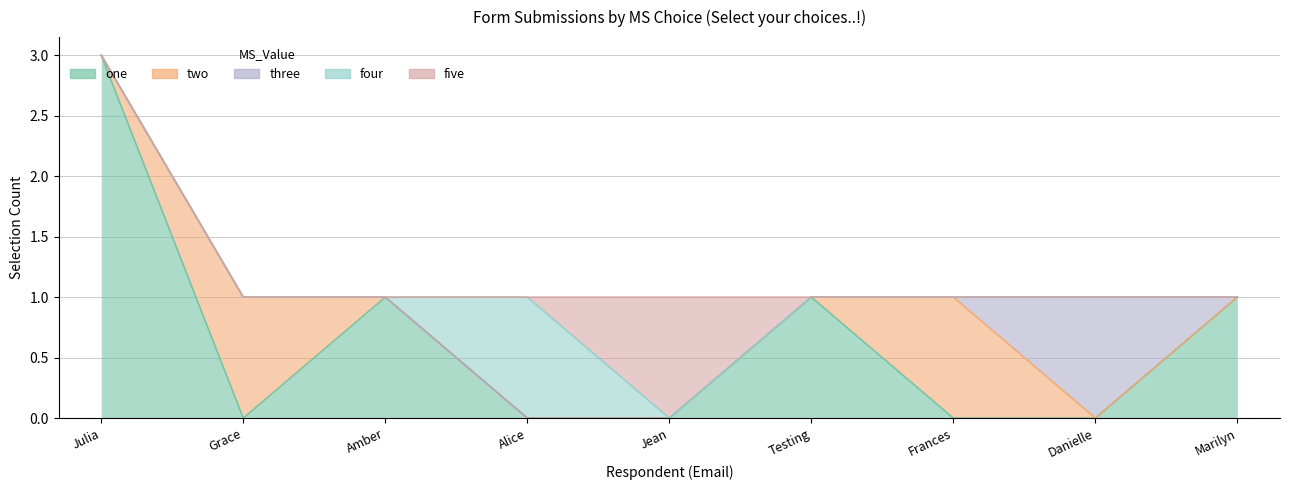

What is the difference between the maximum and minimum values in the four series?

1